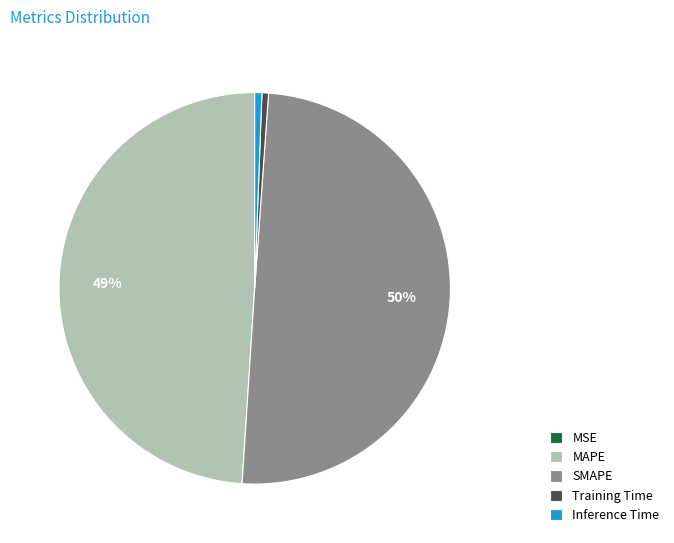

To the nearest percent, what is the difference between the largest and smallest slice percentages?

50%